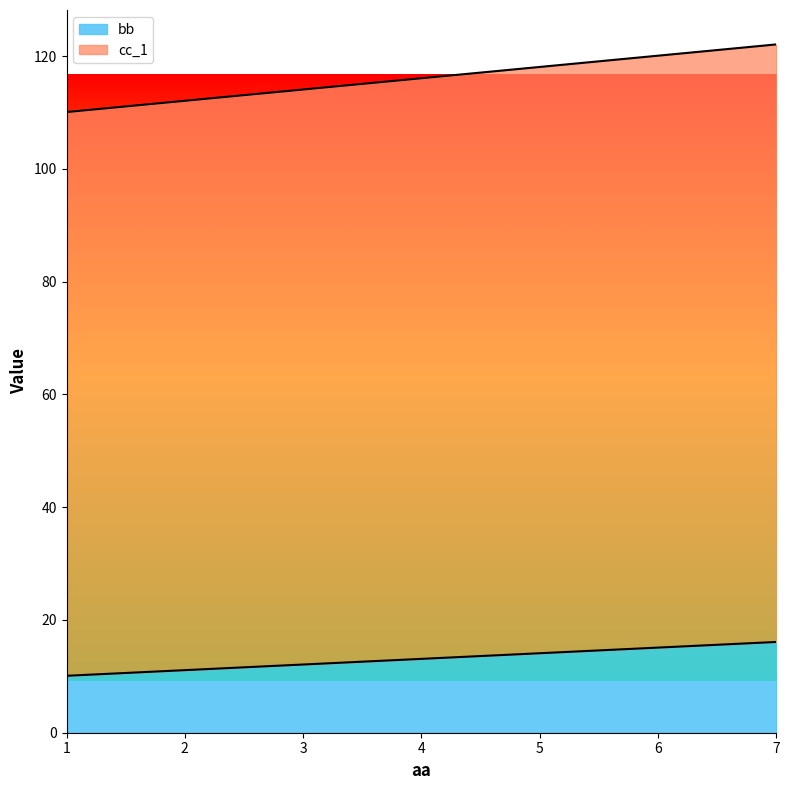

Reading right to left, extract all data points from this chart.

bb: 16.1	15.1	14.1	13.1	12.1	11.1	10.1
cc_1: 122.1	120.1	118.1	116.1	114.1	112.1	110.1